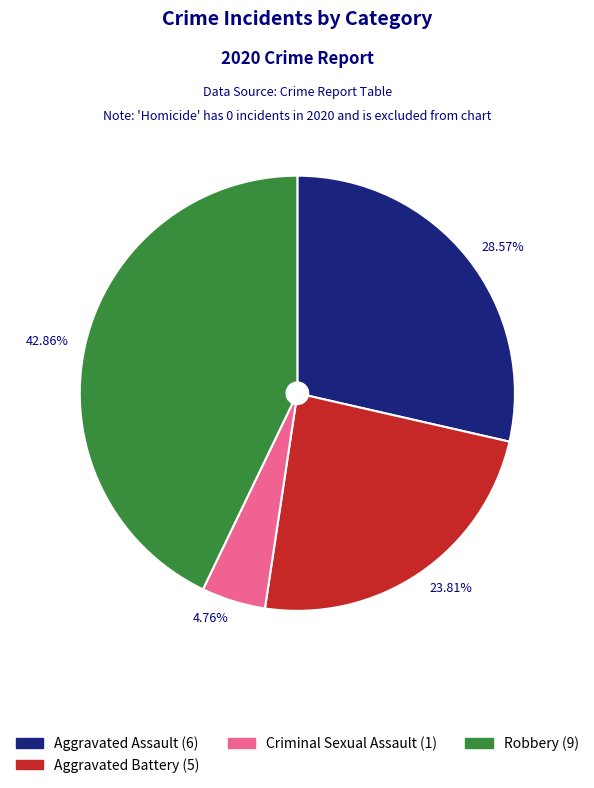

How many slices are in this pie chart?

4